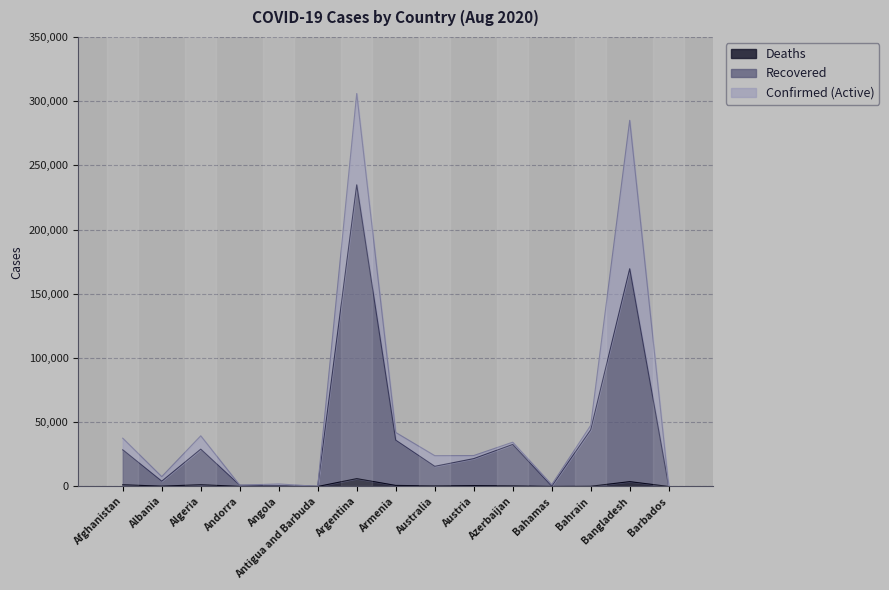

What is the label of the 13th point from the right?

Algeria